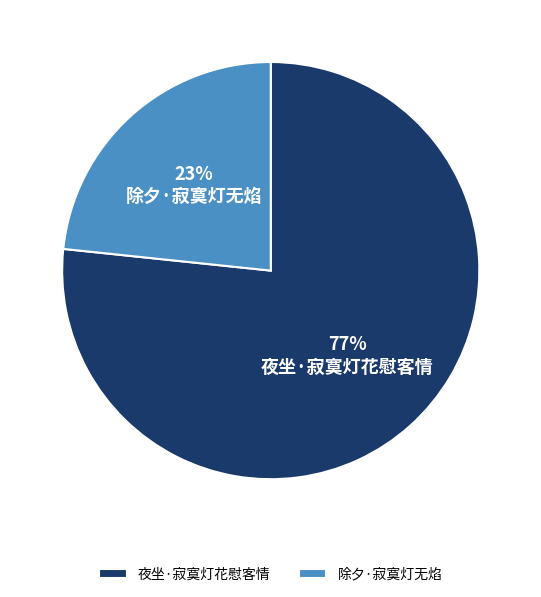

Which category accounts for the majority?

夜坐·寂寞灯花慰客情